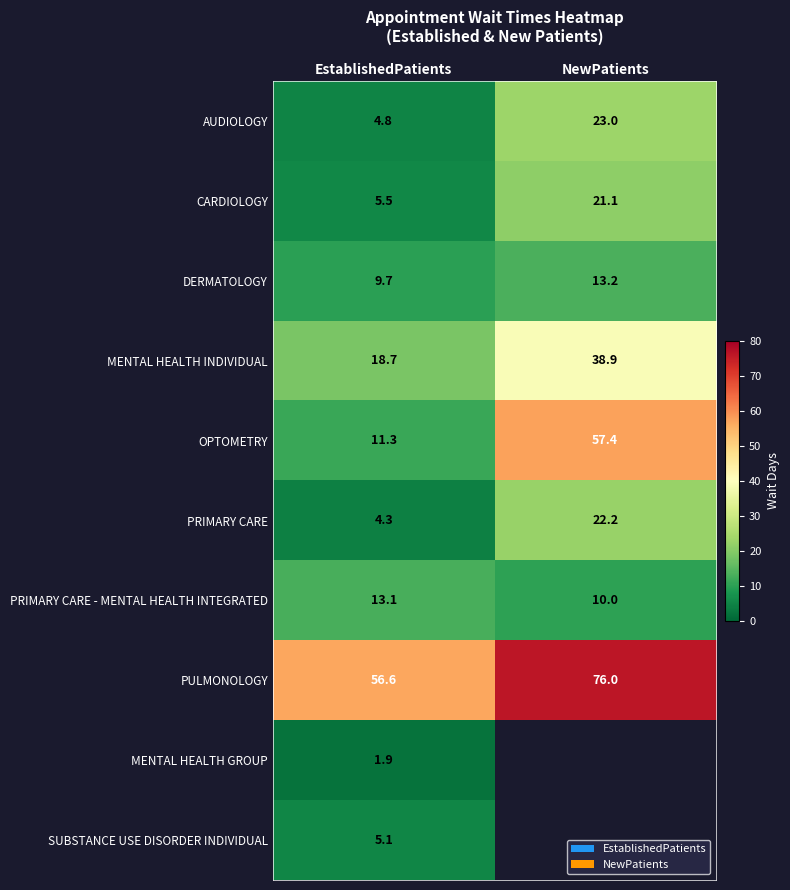

Is it true that PULMONOLOGY equals 76.0 at NewPatients?

True